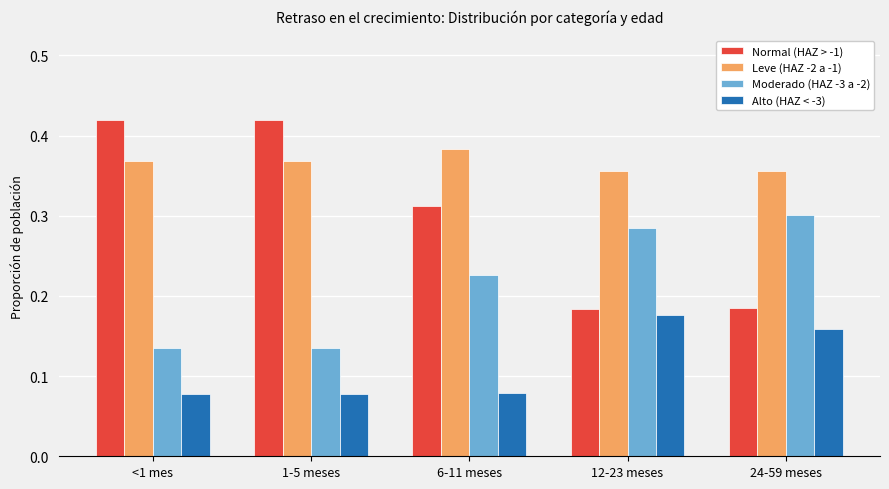

Which series changed the most between 6-11 meses and 24-59 meses?

Normal (HAZ > -1)